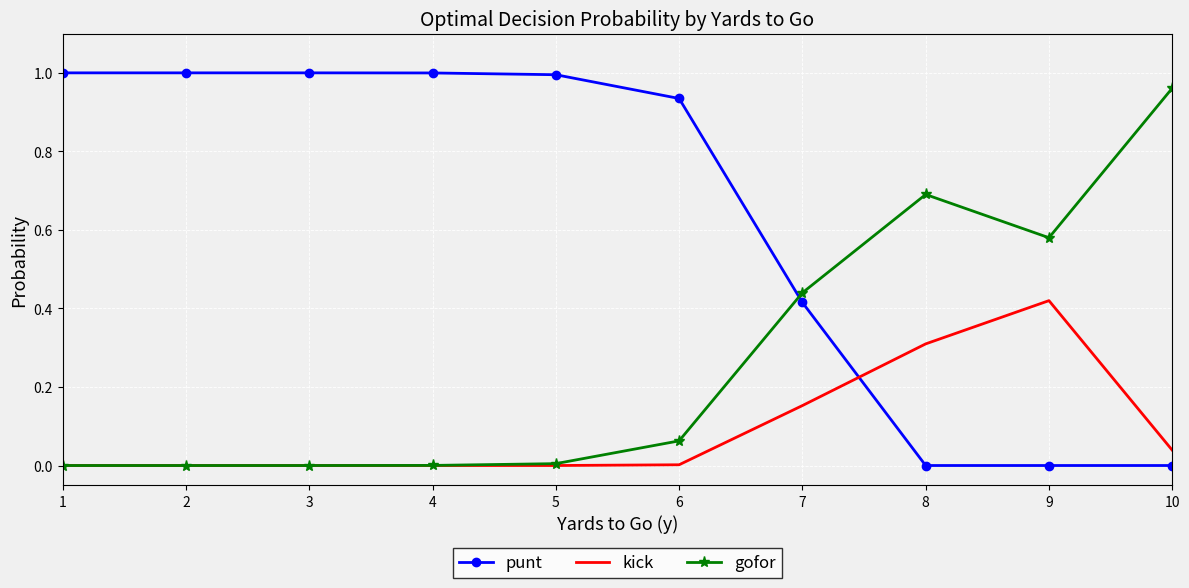

Rank the series at 8 from lowest to highest value.

punt, kick, gofor